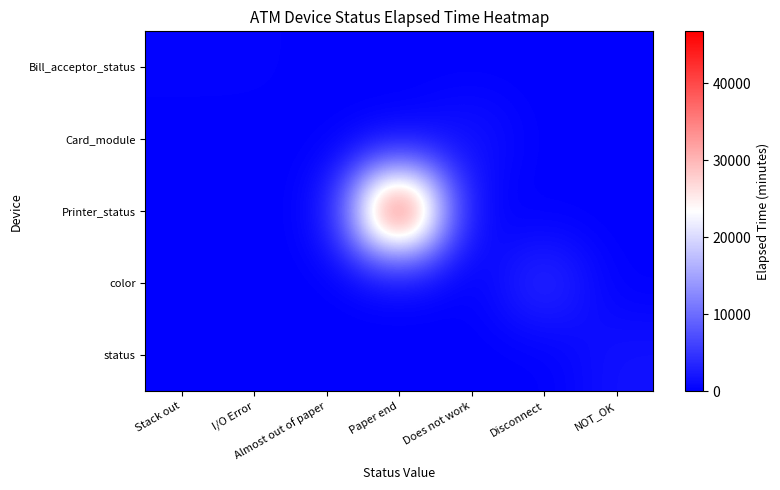

At which category does the chart reach its minimum across all series?

Almost out of paper